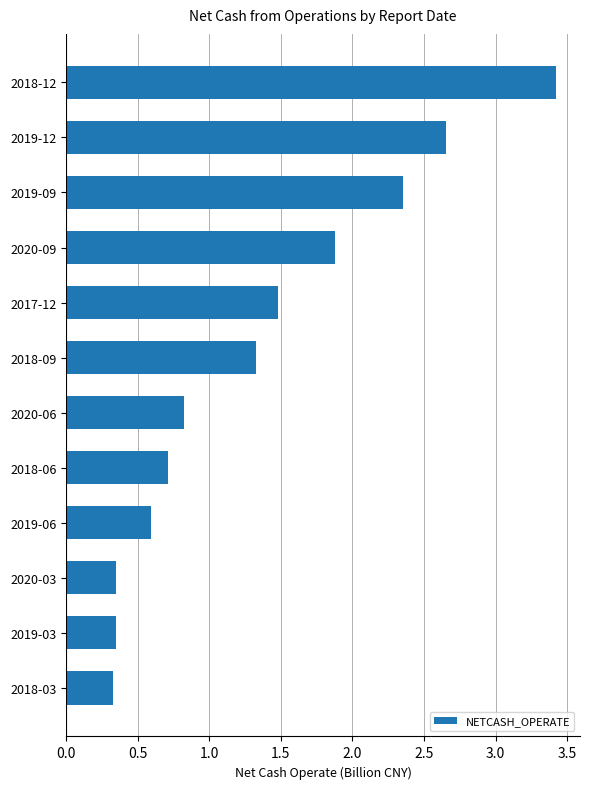

How many series are shown in this chart?

1